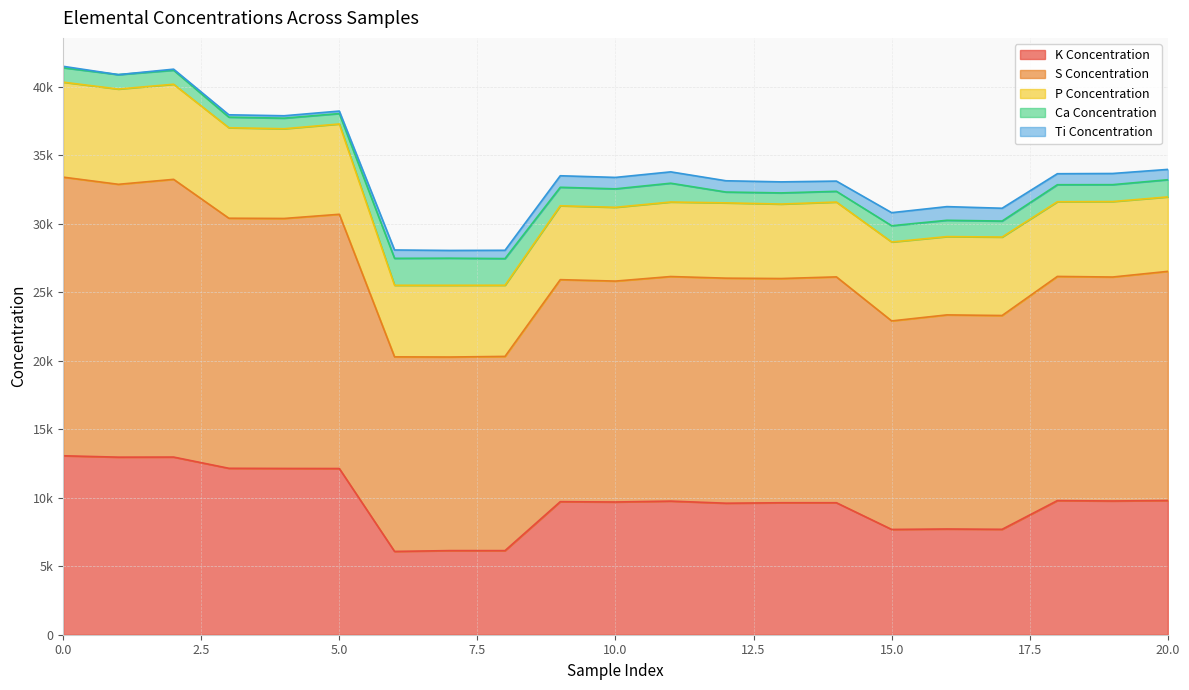

What is the difference between the highest and lowest values at 3?

18078